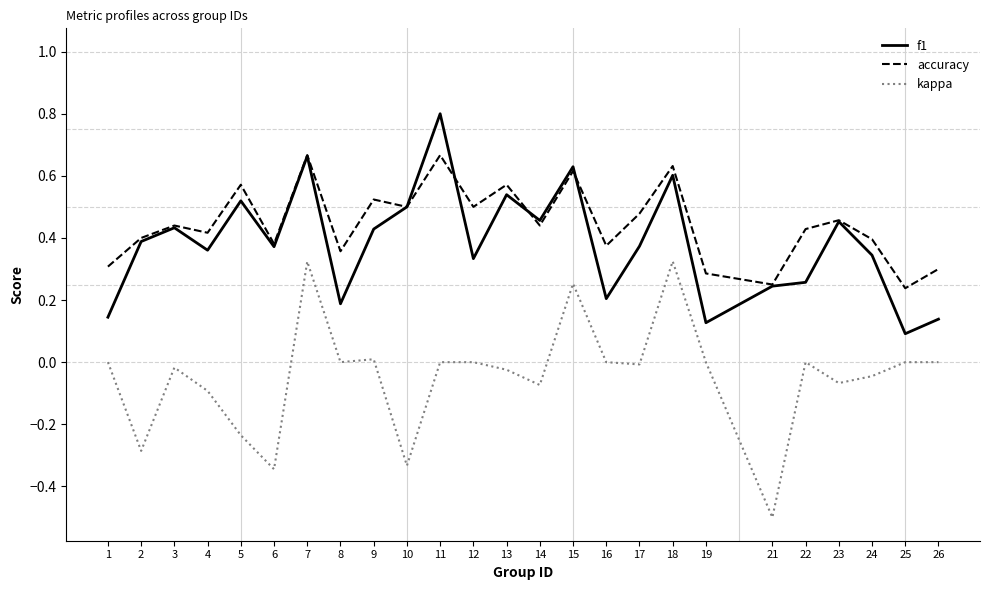

Which series changed the most between 15 and 23?

kappa